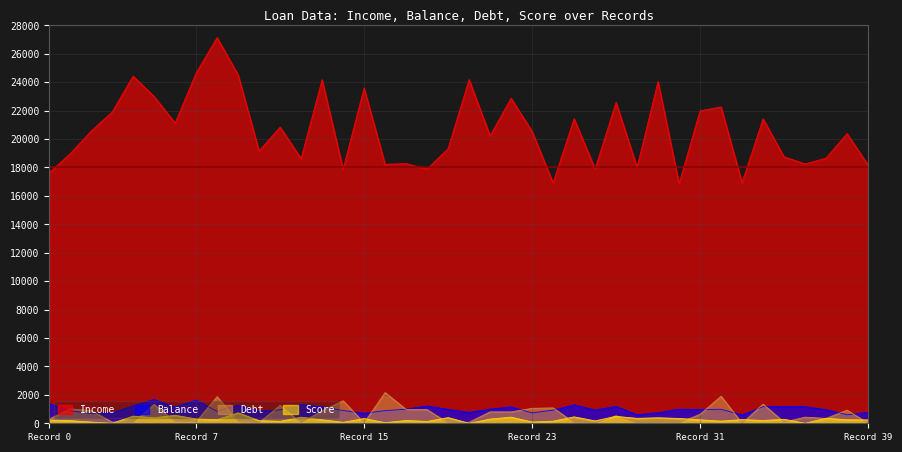

Which series has the widest spread of values?

Income